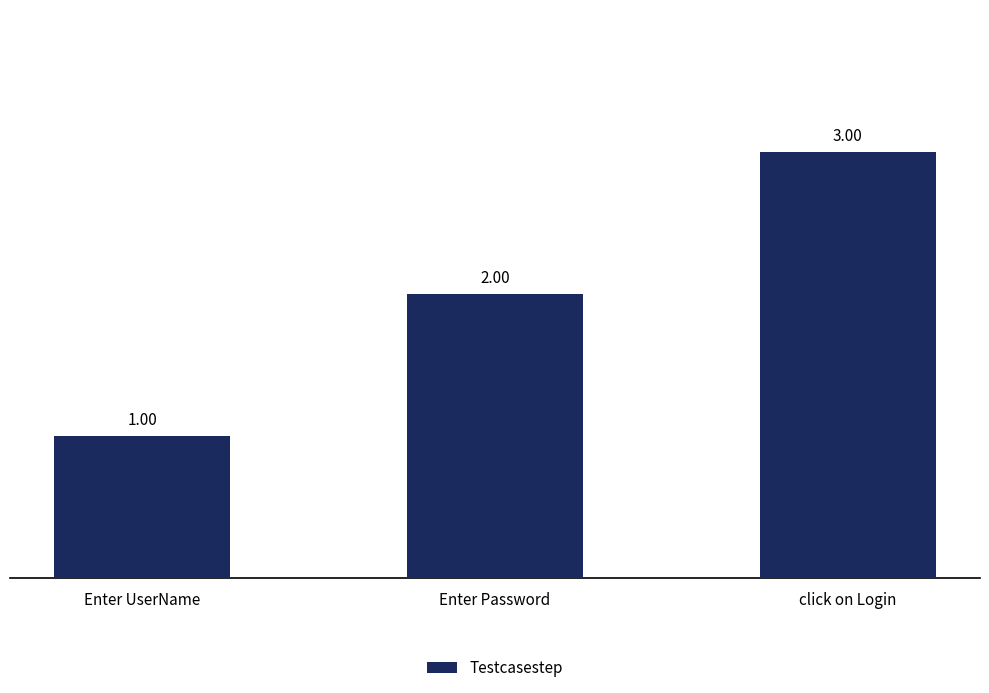

Approximately how many times larger is the value at Enter UserName compared to Enter Password?

0.5